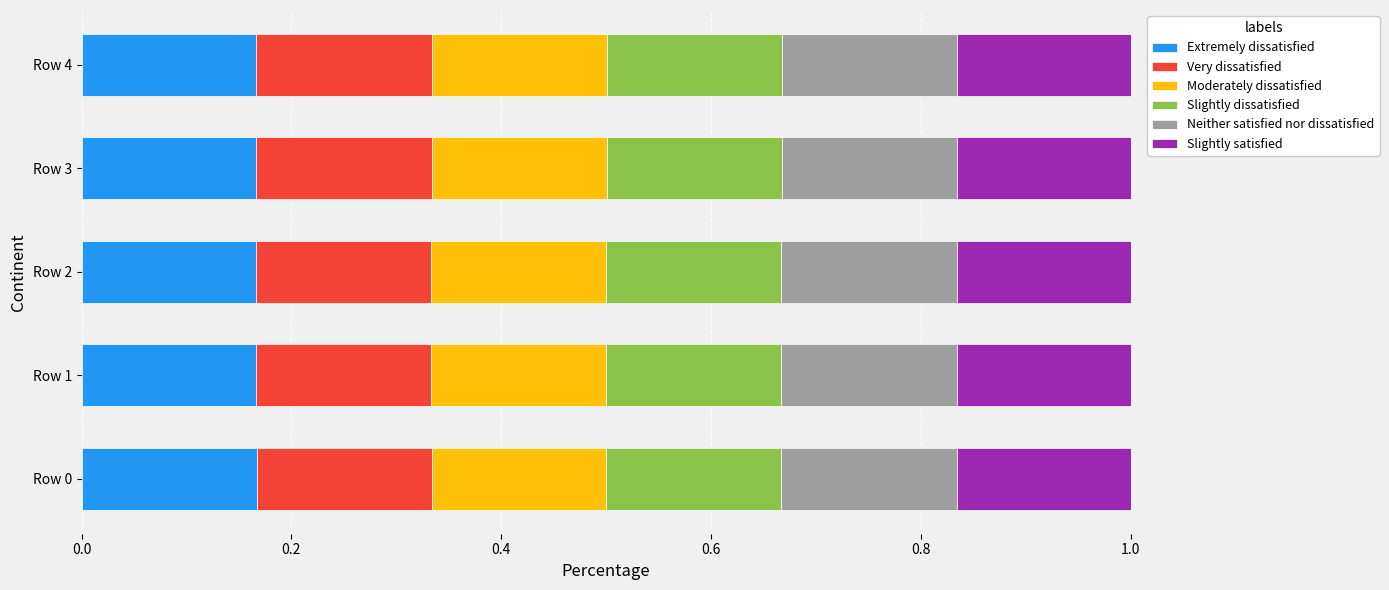

How many data points does each series have?

5